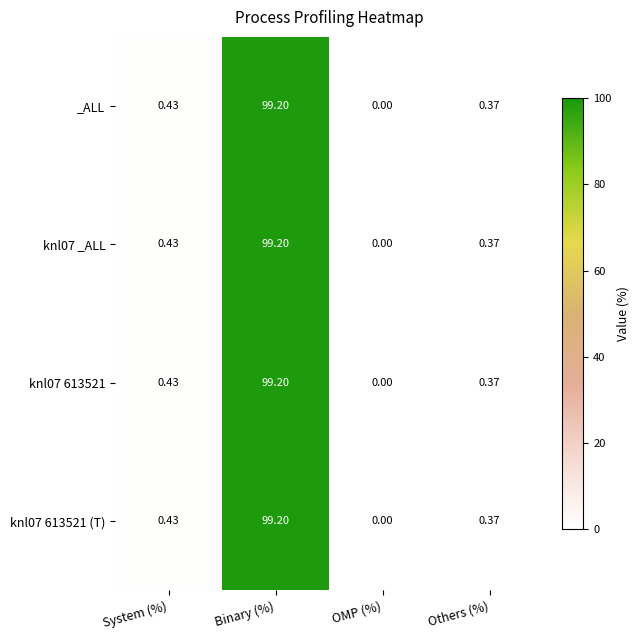

Which category has the highest value in the knl07 _ALL series?

Binary (%)